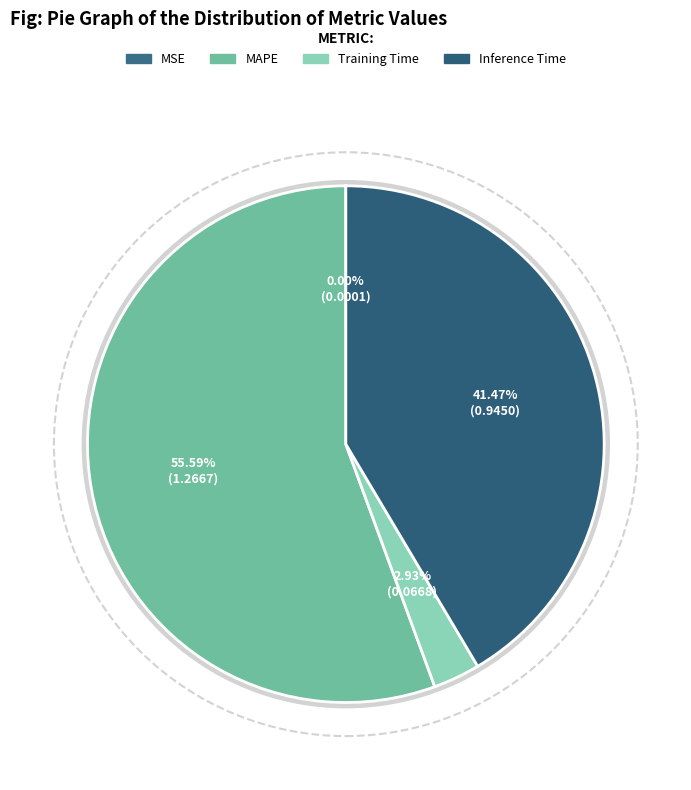

To the nearest percent, what percentage of the pie is Training Time?

3%